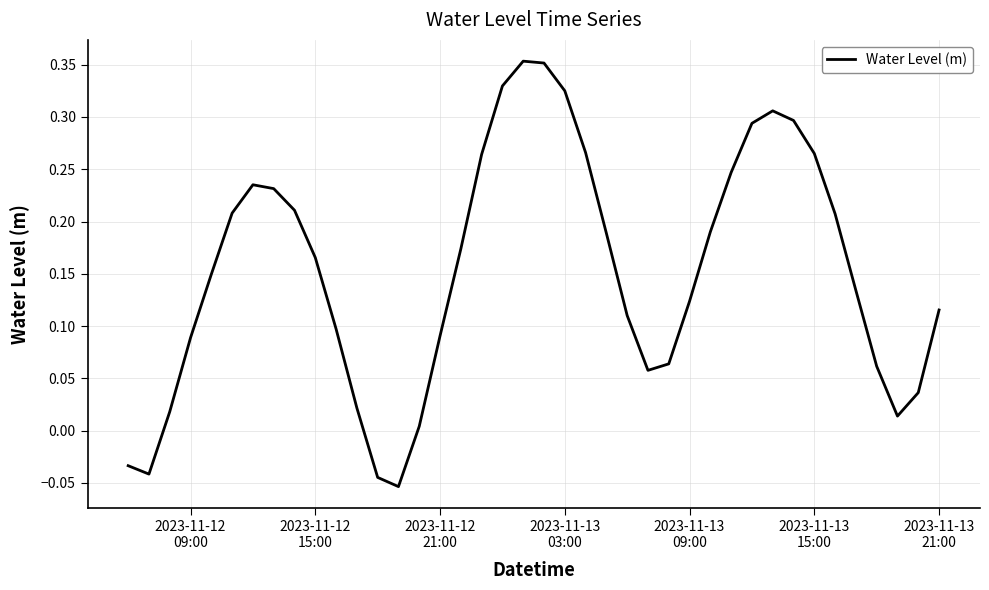

How many values are below zero?

4